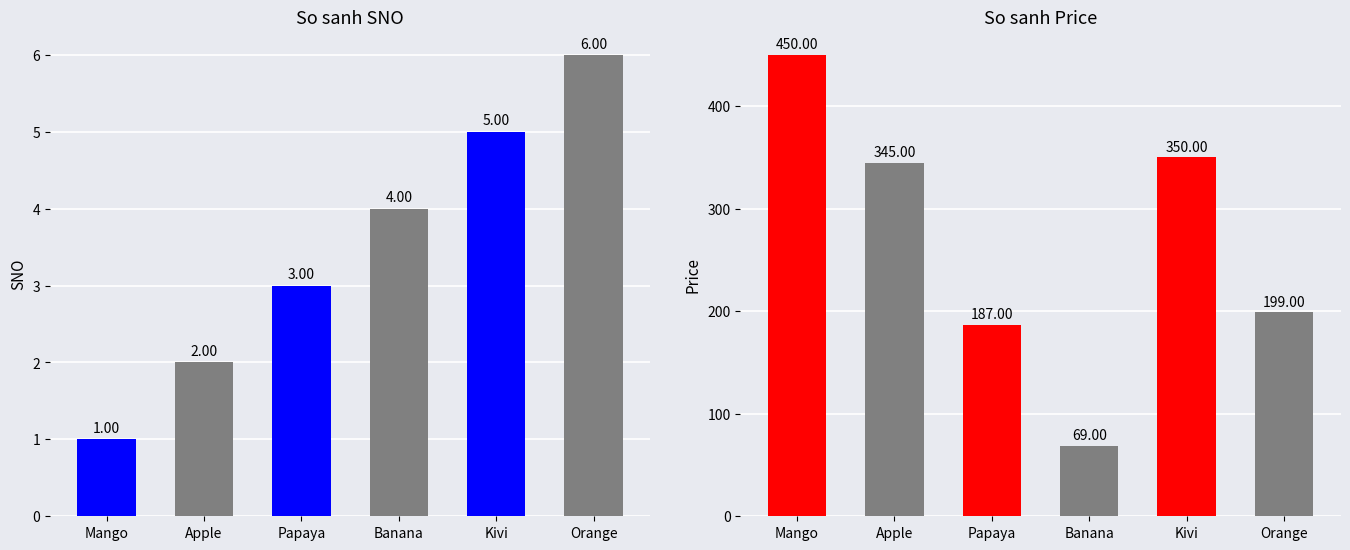

Between Banana and Mango, which is larger?

Banana